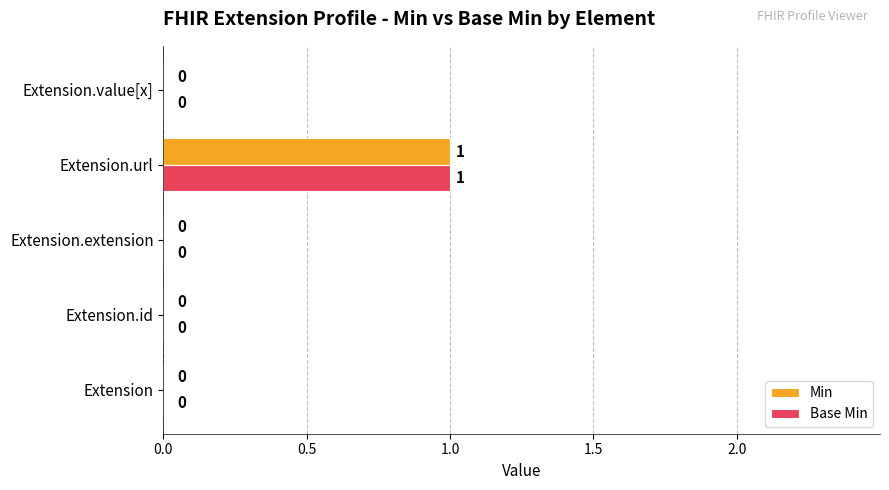

At which category is the sum across all series the highest?

Extension.url